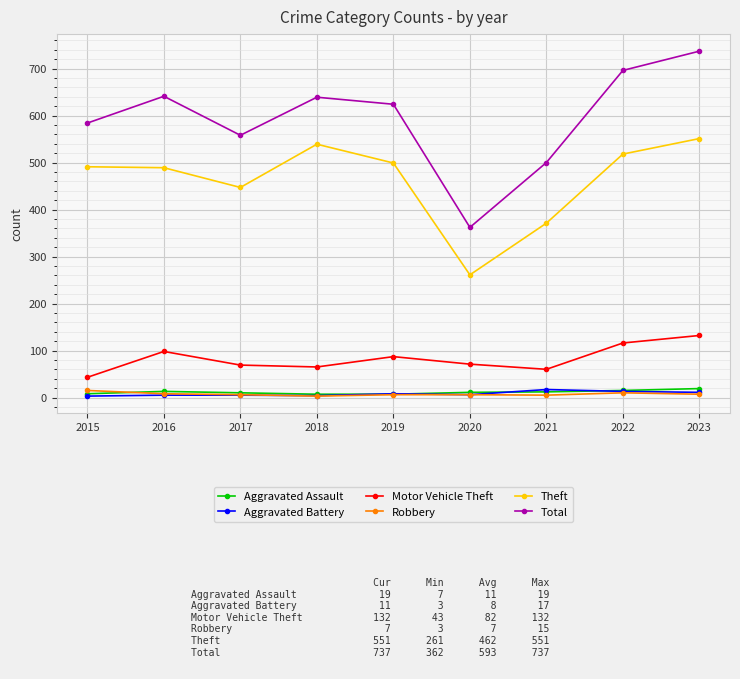

What is the difference between the maximum and minimum values in the Robbery series?

12